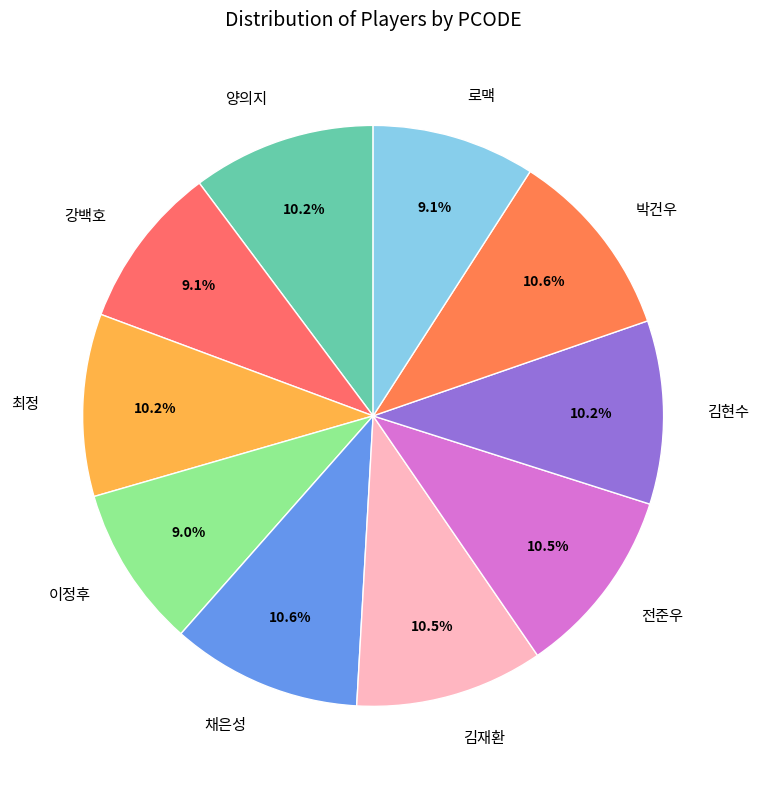

Approximately how many times larger is the value at 전준우 compared to 채은성?

1.0